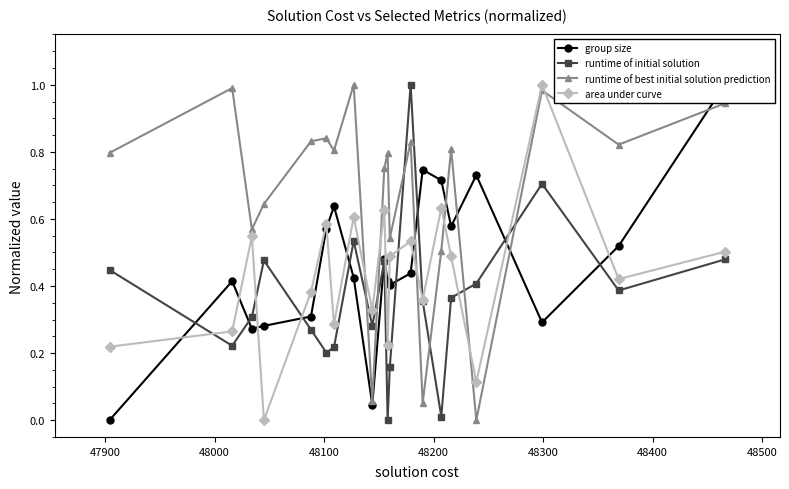

True or false: runtime of best initial solution prediction and area under curve intersect in this chart.

True